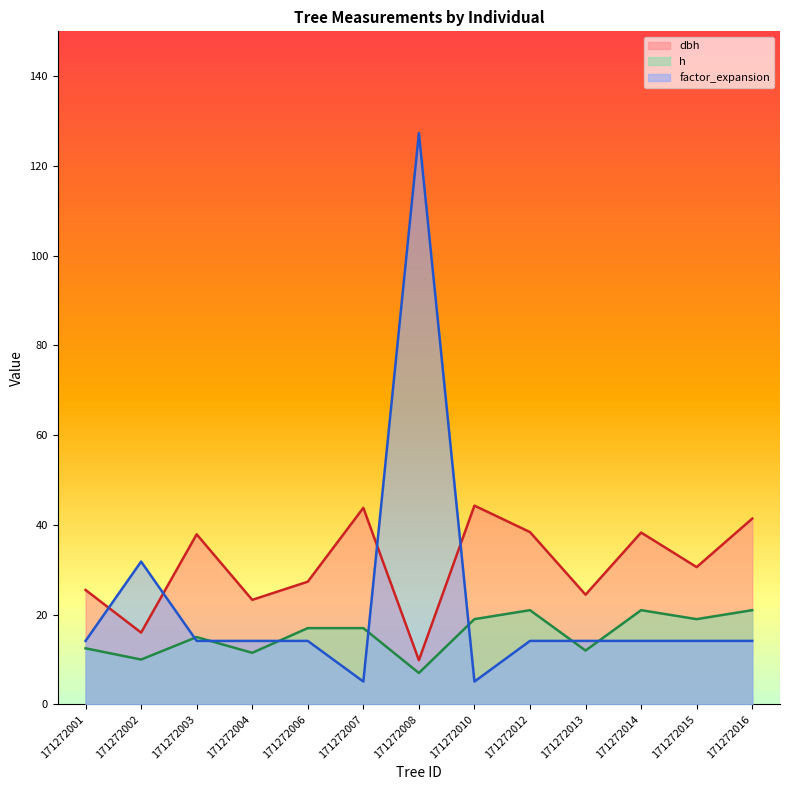

What is the value of the h point at the 9th from the left?

21.0